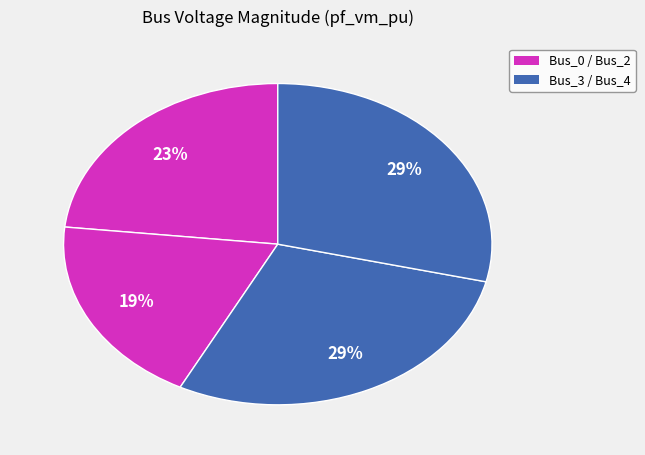

How many segments does this pie chart have?

4